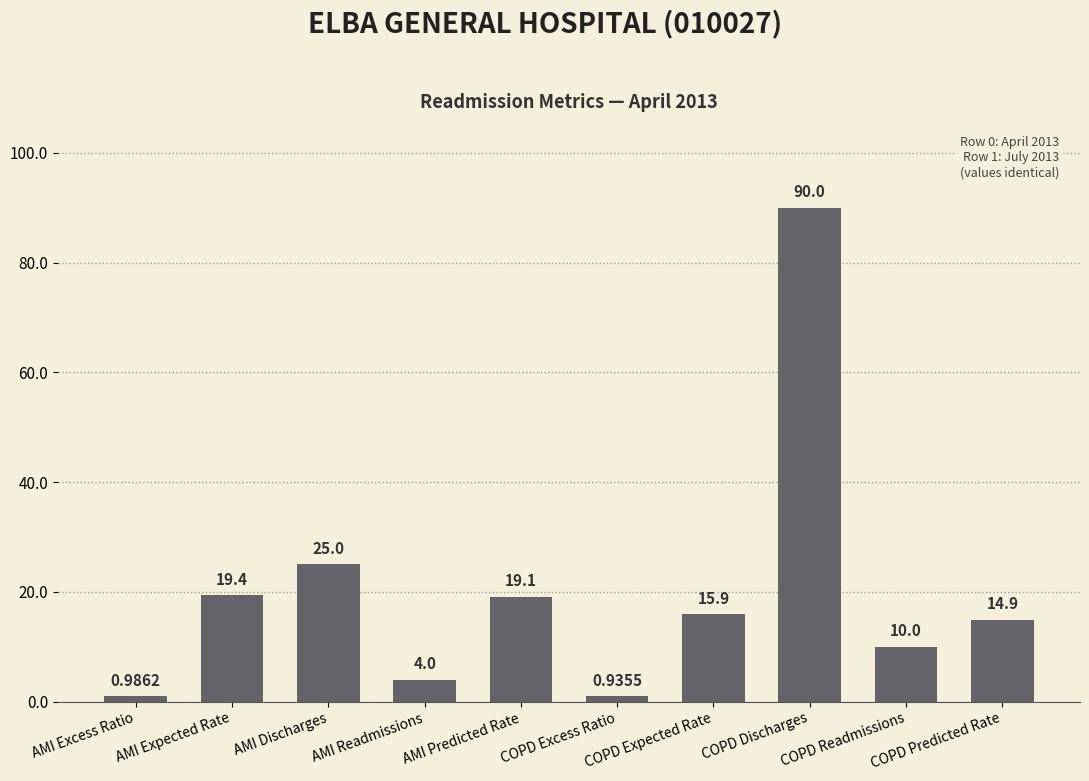

True or false: the data shows 31.0 at AMI Predicted Rate.

False